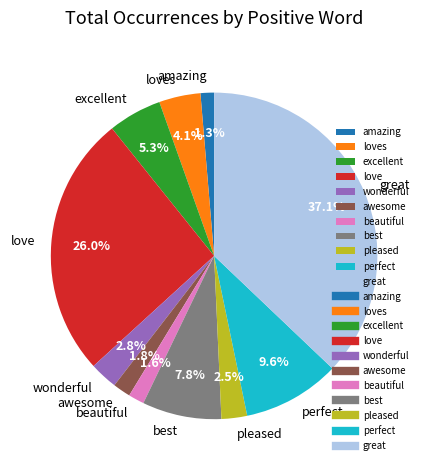

To the nearest percent, what is the difference between the largest and smallest slice percentages?

36%